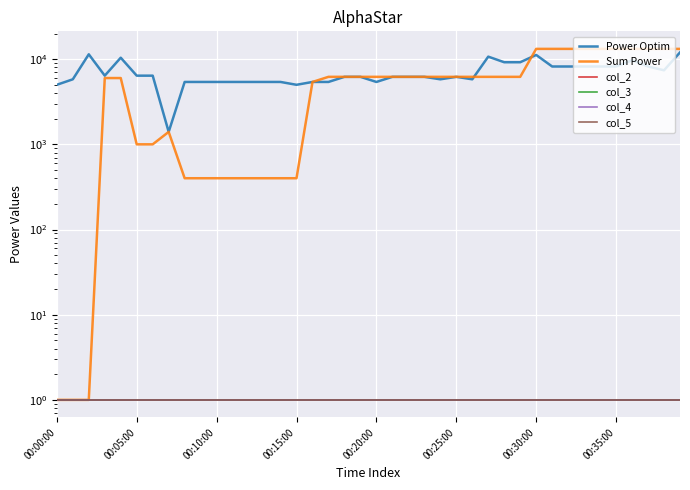

What is the value of the Sum Power point at the 2nd from the left?

1